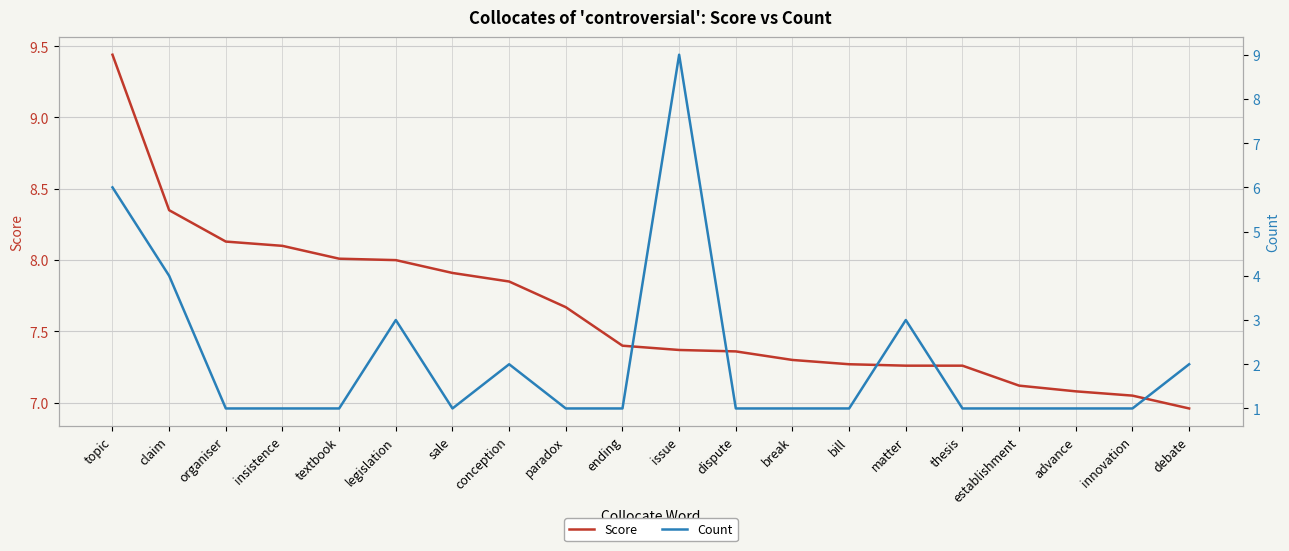

Which series has the largest total across all categories?

Score